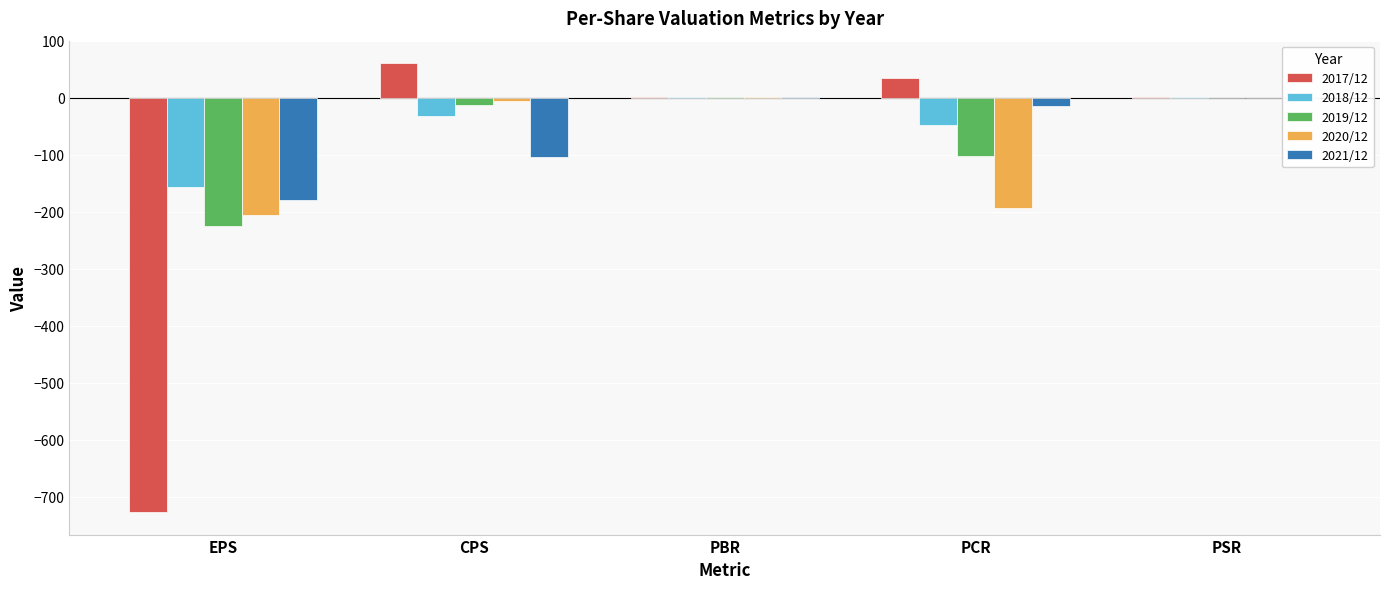

What is the maximum value for 2017/12?

61.0